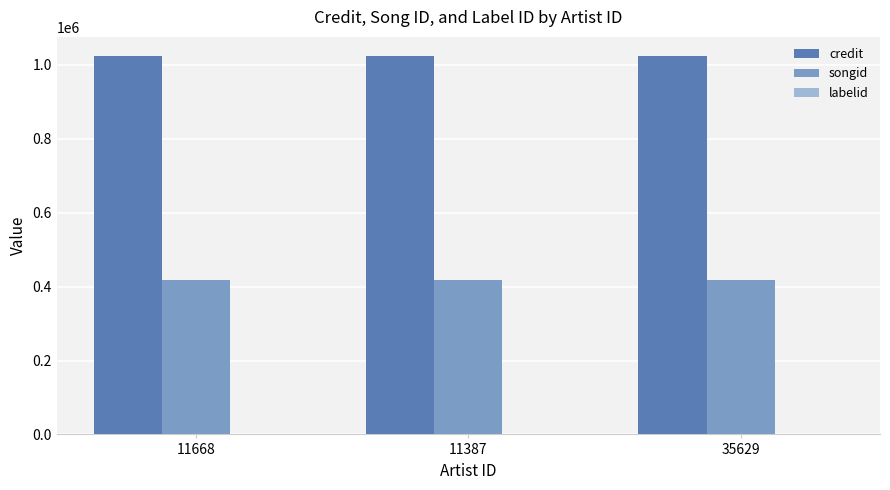

Which series has the largest total across all categories?

credit